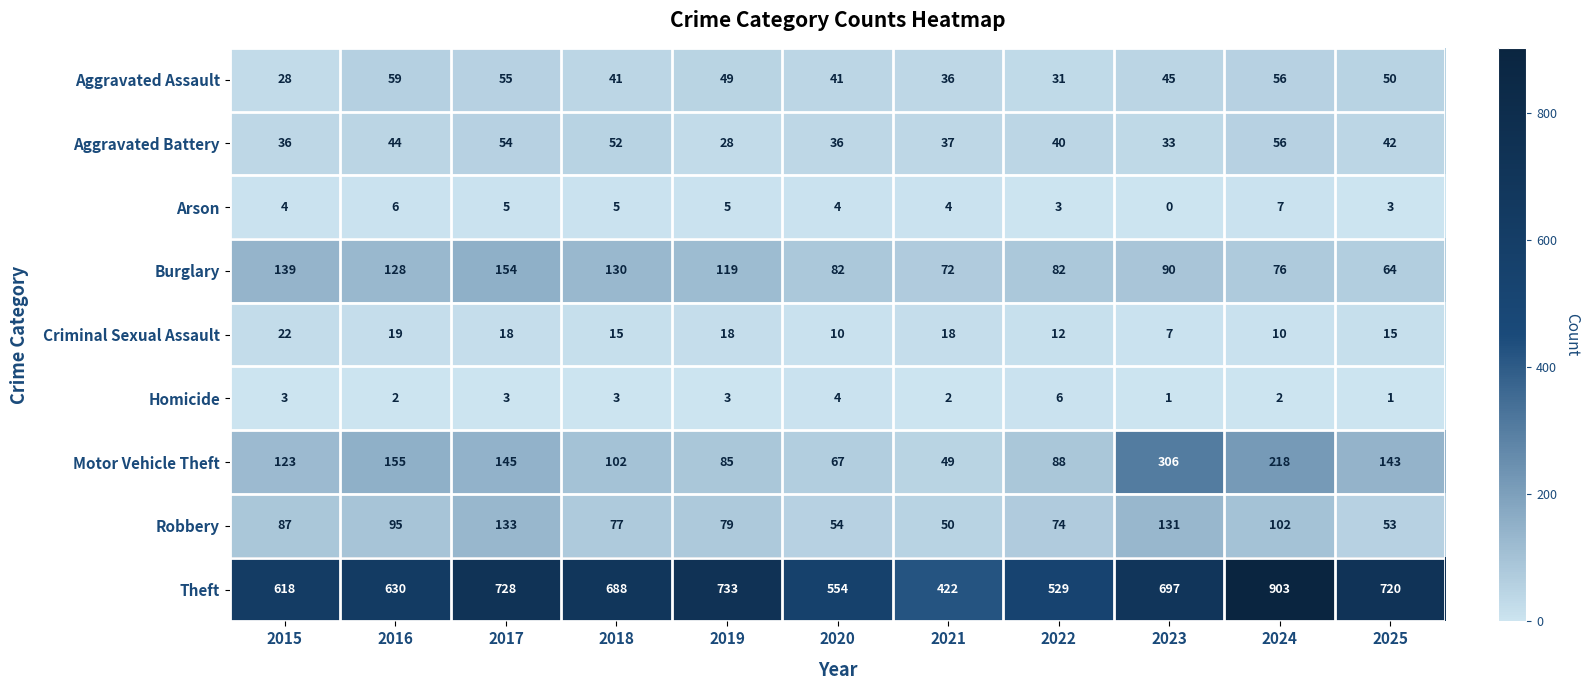

What is the difference between the maximum and second lowest values in the Aggravated Assault series?

28